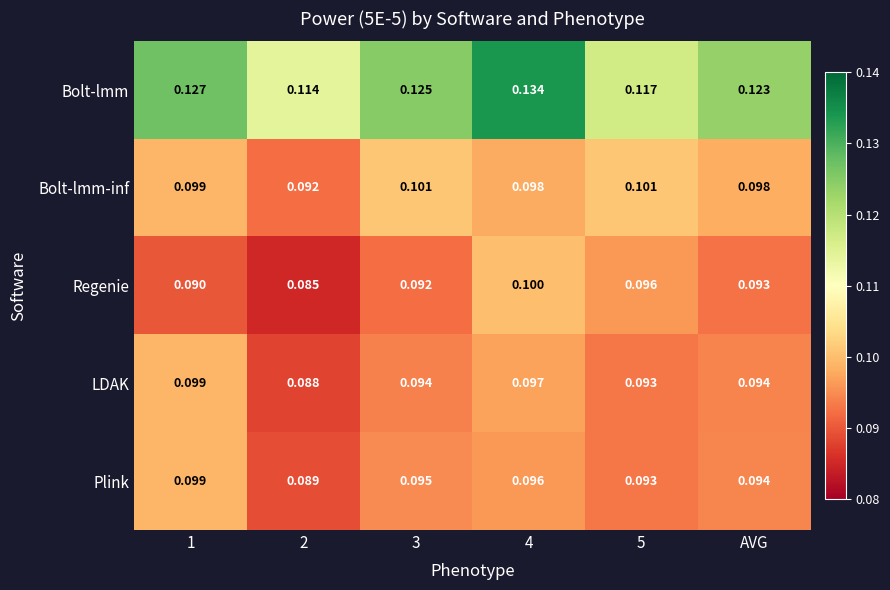

Count the number of categories in the chart.

6